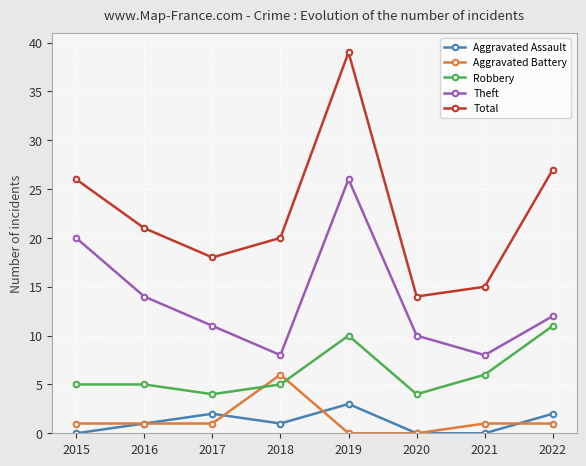

Is this an area chart (filled region under the line)?

No